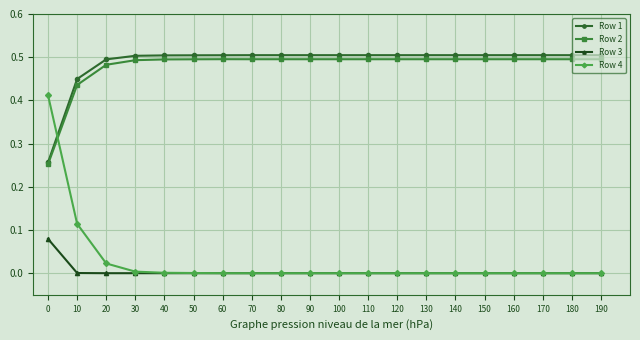

What are all the series names shown in the legend?

Row 1, Row 2, Row 3, Row 4